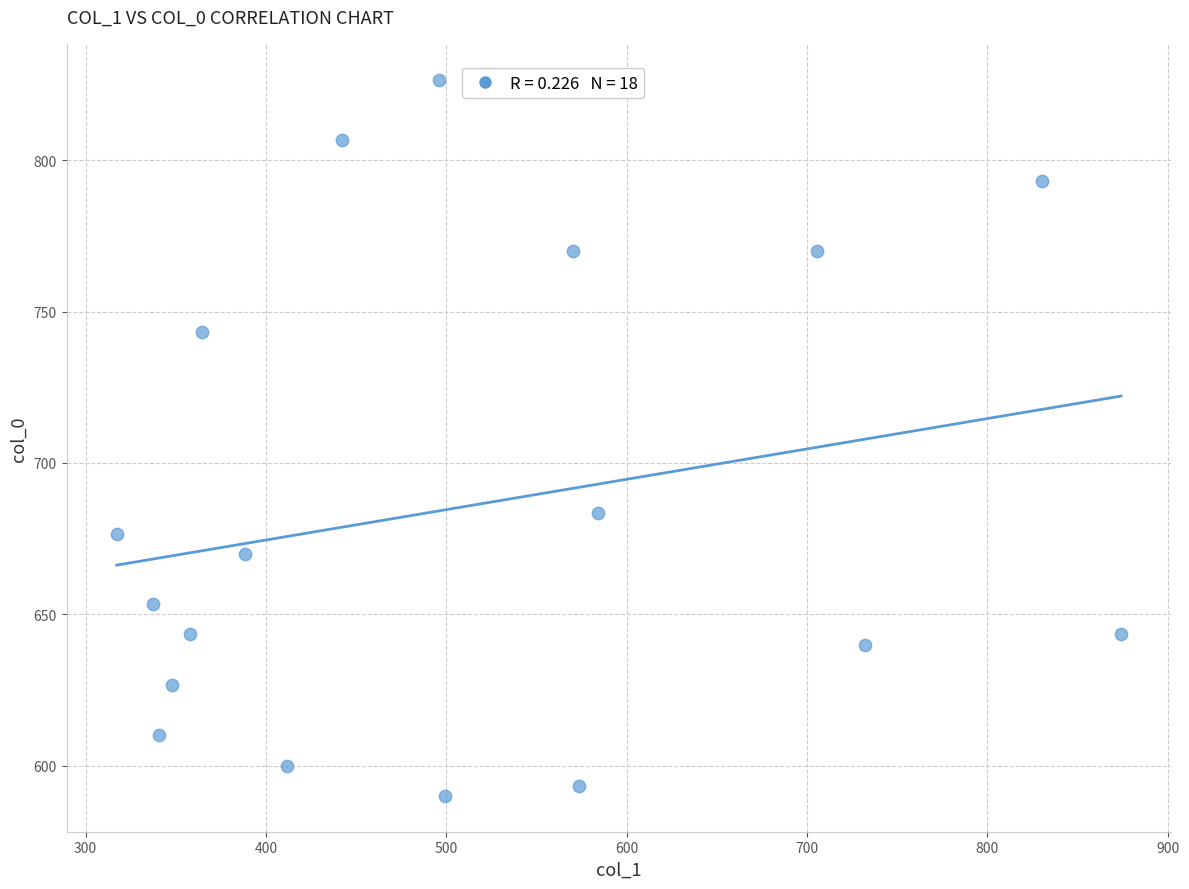

What is the range of Y values (max minus min)?

236.7